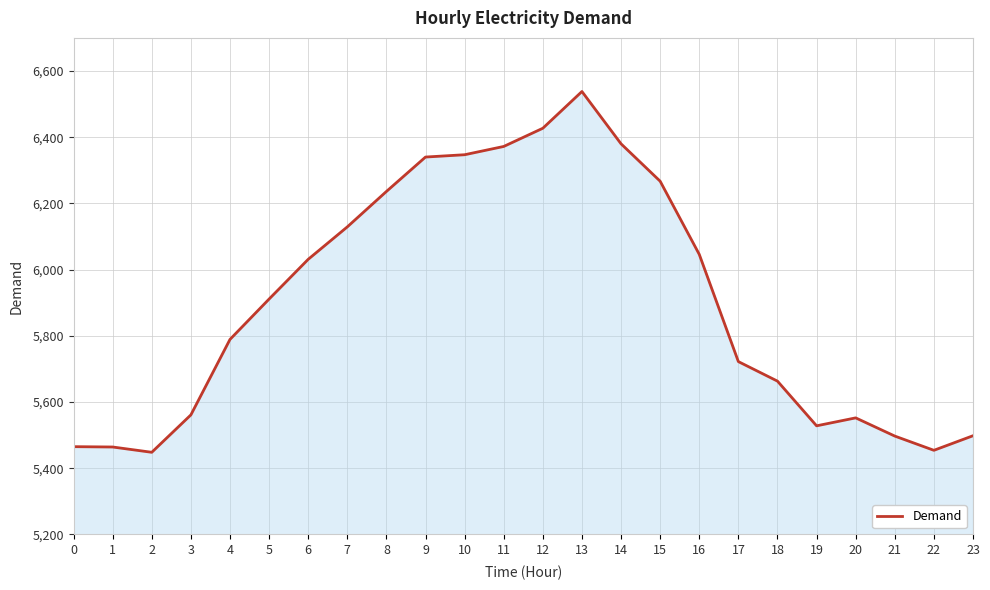

What is the greatest value displayed?

6538